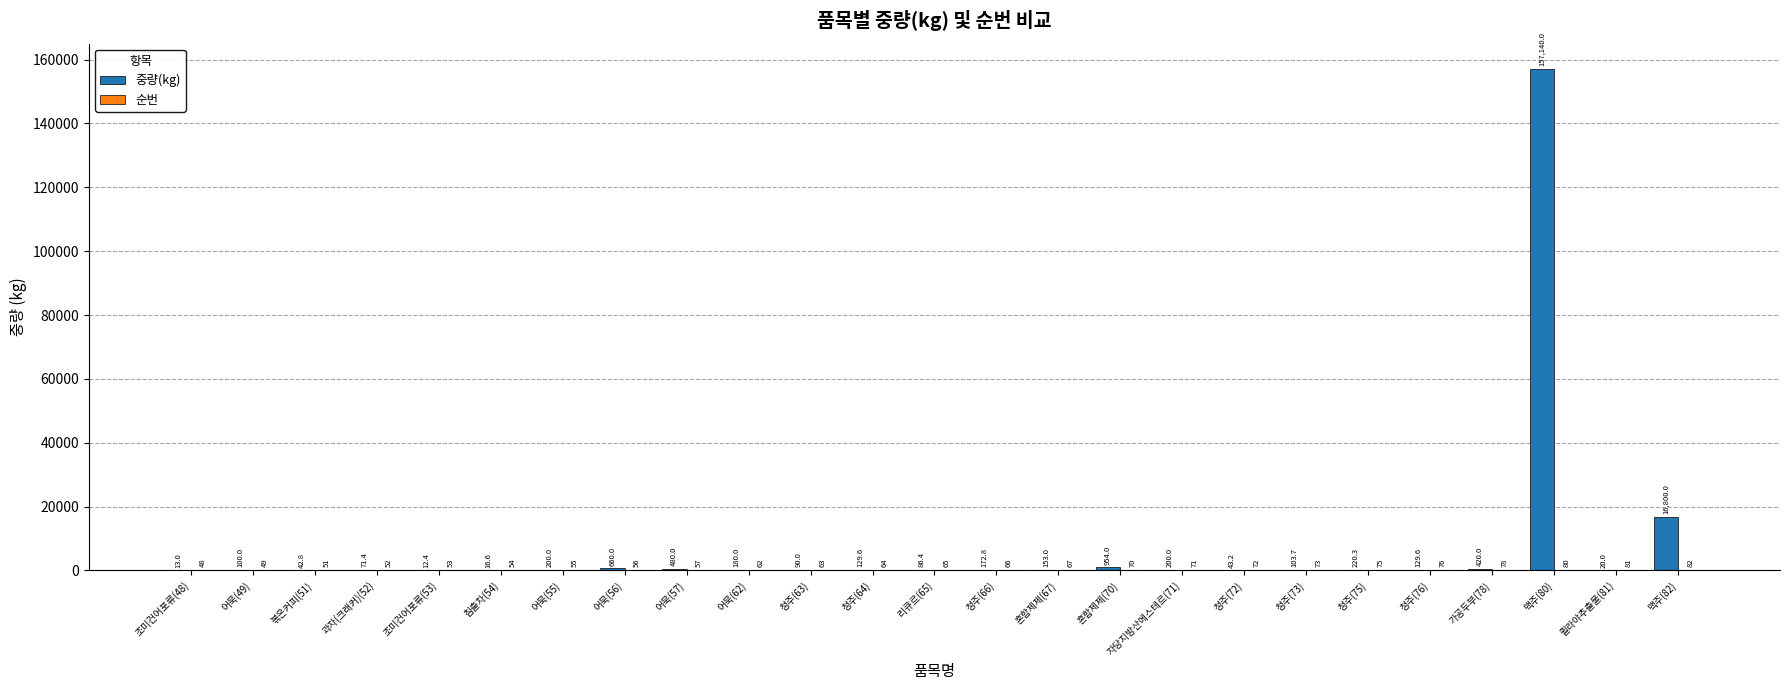

True or false: 중량(kg) has a value of 42.8 at 볶은커피(51).

True